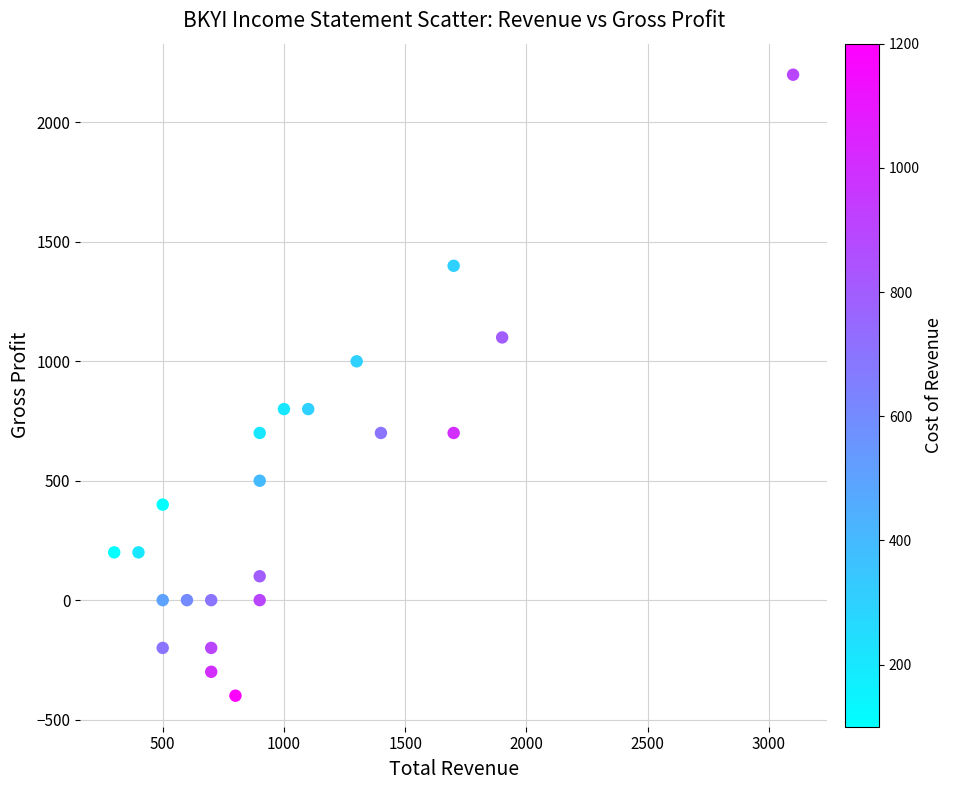

What is the range of X values (max minus min)?

2800